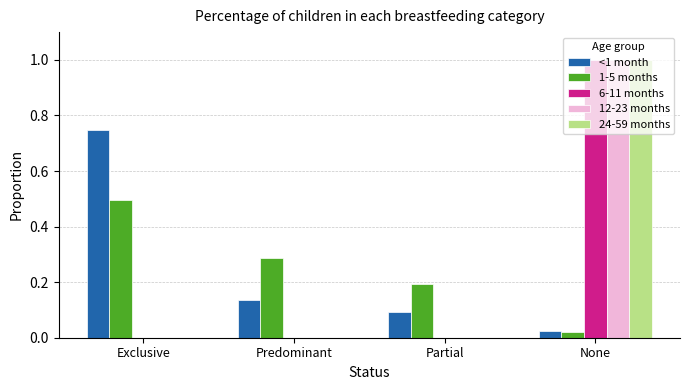

What is the sum of the 1-5 months values at Exclusive and Predominant?

0.8